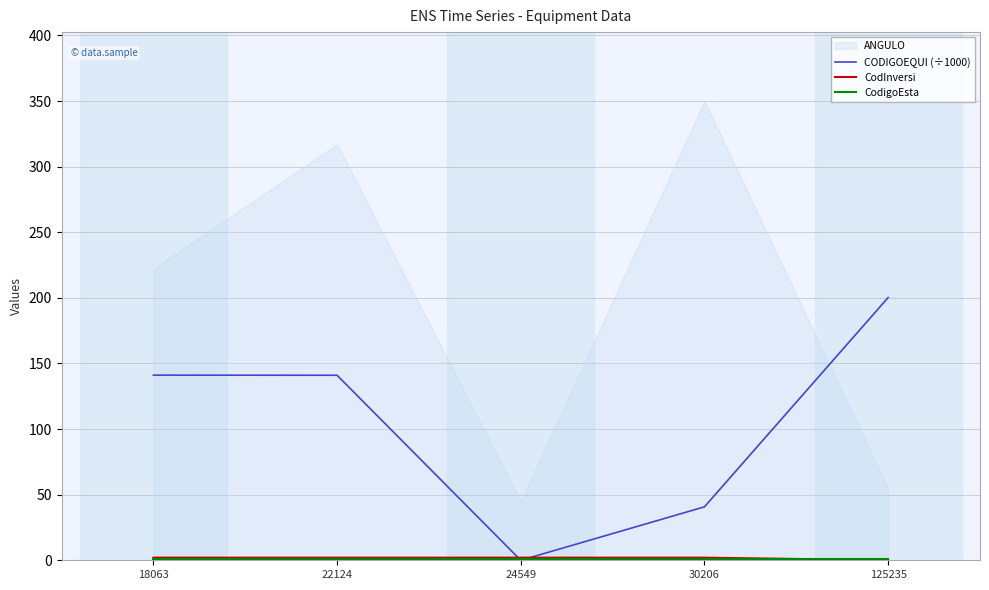

True or false: CODIGOEQUI (÷1000) has a value of 141.1 at 18063.

True